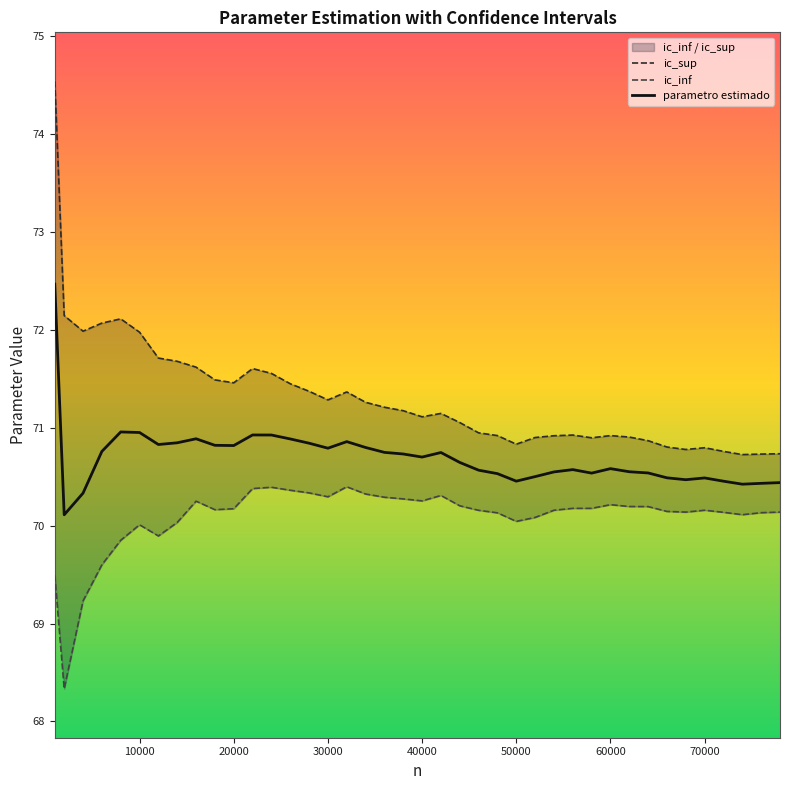

What is the difference between the maximum and minimum values in the parametro estimado series?

2.4